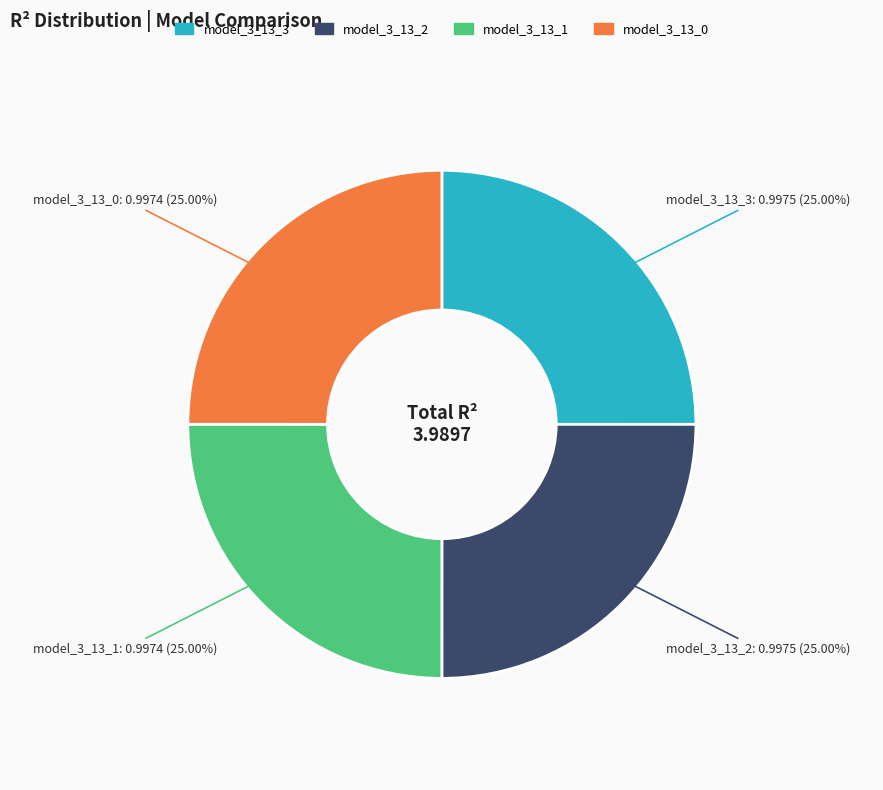

The model_3_13_3 slice represents 25% of the pie. True or false?

True